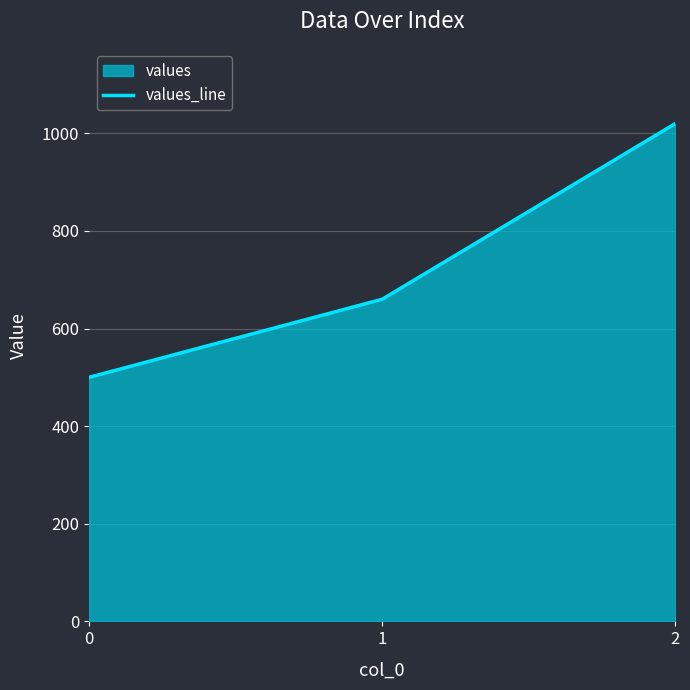

What is the approximate value at 0?

500